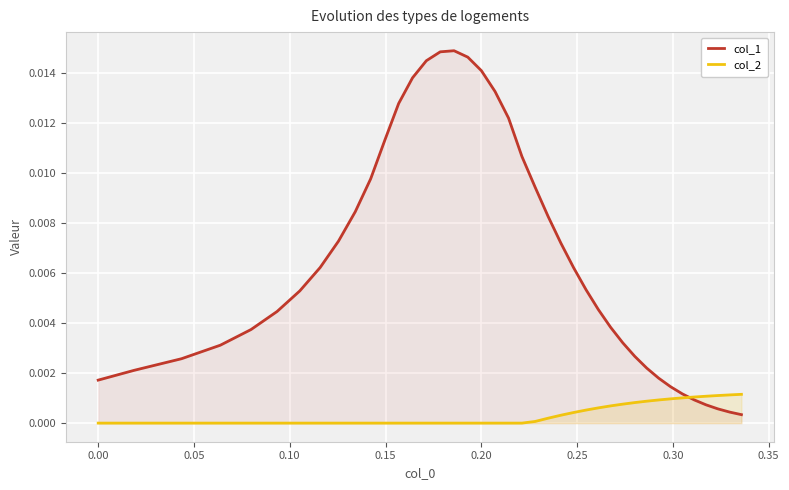

How many interior local peaks does the col_1 series have?

1